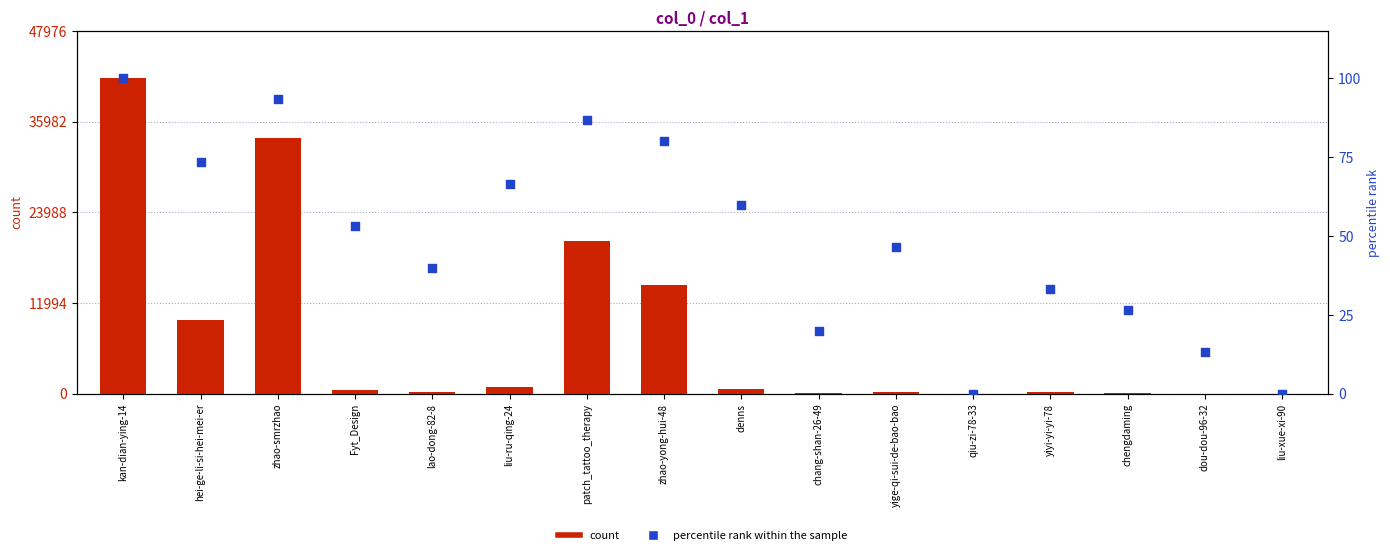

What is the total value across all series at lao-dong-82-8?

275.0